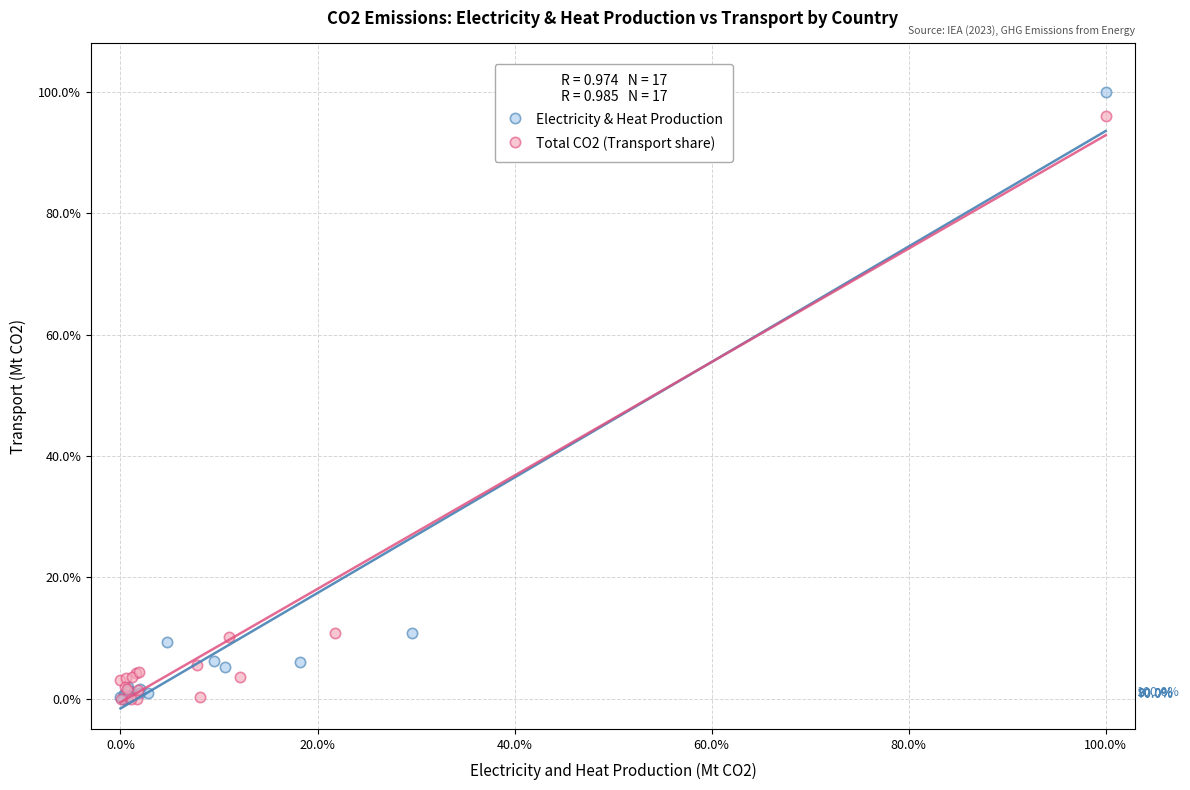

Which series has the widest spread of Y values?

Electricity & Heat Production